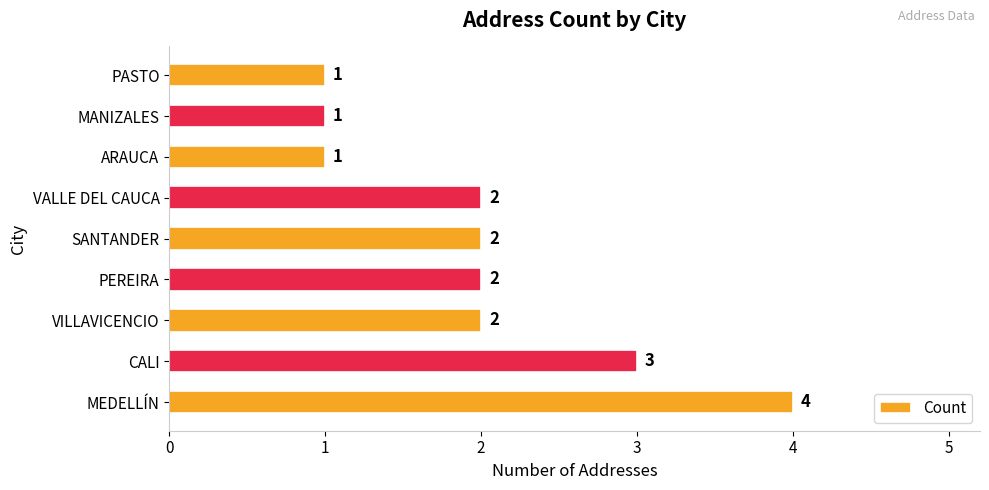

Approximately how many times larger is the value at CALI compared to SANTANDER?

1.5